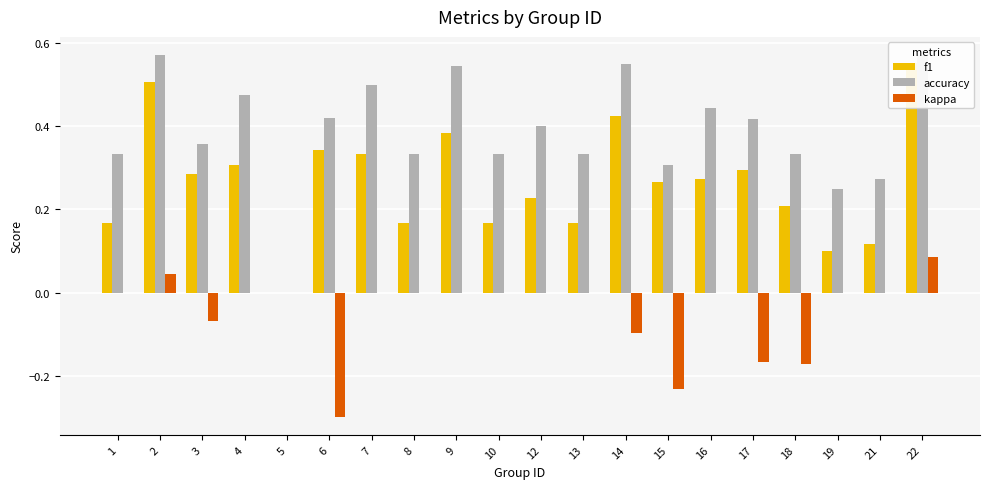

Reading left to right, list all the values displayed in this chart.

f1: 1=0.2	2=0.5	3=0.3	4=0.3	5=0.0	6=0.3	7=0.3	8=0.2	9=0.4	10=0.2	12=0.2	13=0.2	14=0.4	15=0.3	16=0.3	17=0.3	18=0.2	19=0.1	21=0.1	22=0.6
accuracy: 1=0.3	2=0.6	3=0.4	4=0.5	5=0.0	6=0.4	7=0.5	8=0.3	9=0.5	10=0.3	12=0.4	13=0.3	14=0.6	15=0.3	16=0.4	17=0.4	18=0.3	19=0.2	21=0.3	22=0.6
kappa: 1=0.0	2=0.0	3=-0.1	4=0.0	5=0.0	6=-0.3	7=0.0	8=0.0	9=0.0	10=0.0	12=0.0	13=0.0	14=-0.1	15=-0.2	16=0.0	17=-0.2	18=-0.2	19=0.0	21=0.0	22=0.1